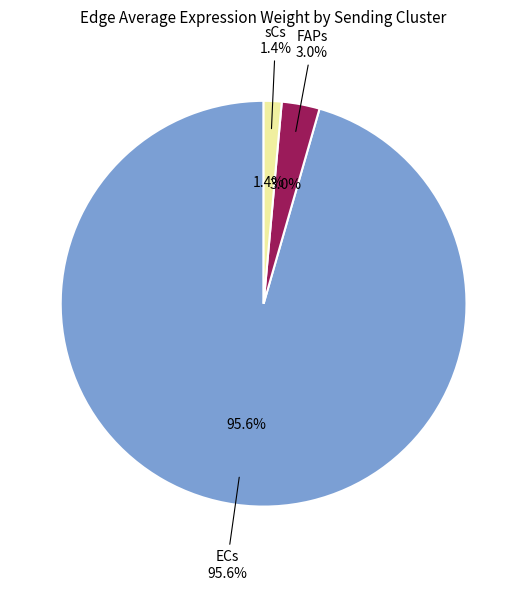

How much of the chart is everything except ECs?

4.4%